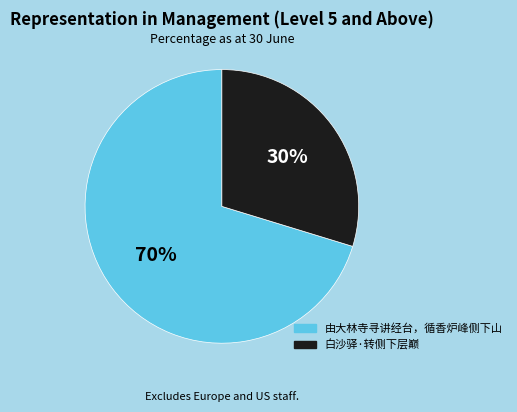

What is the smallest slice in the pie chart?

白沙驿·转侧下层巅